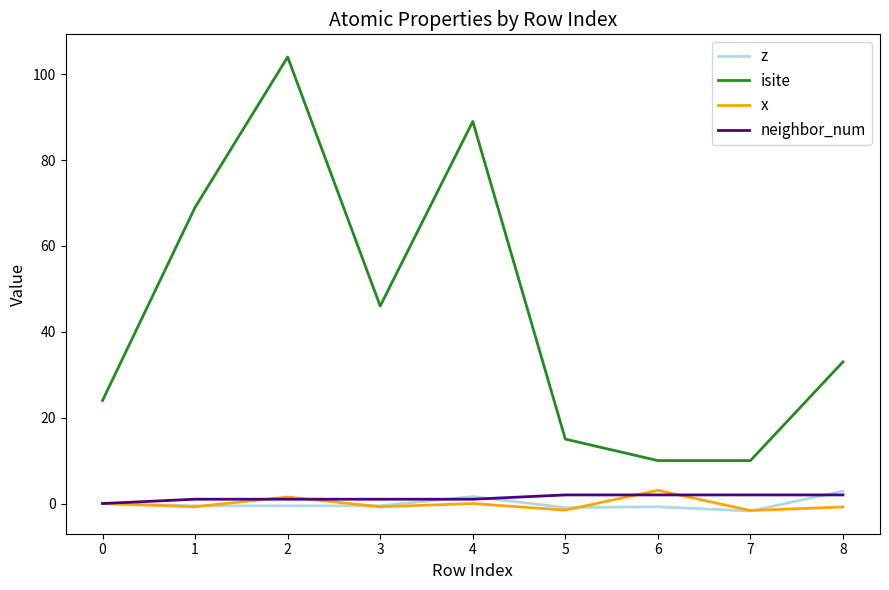

Which series has the largest range (max minus min)?

isite